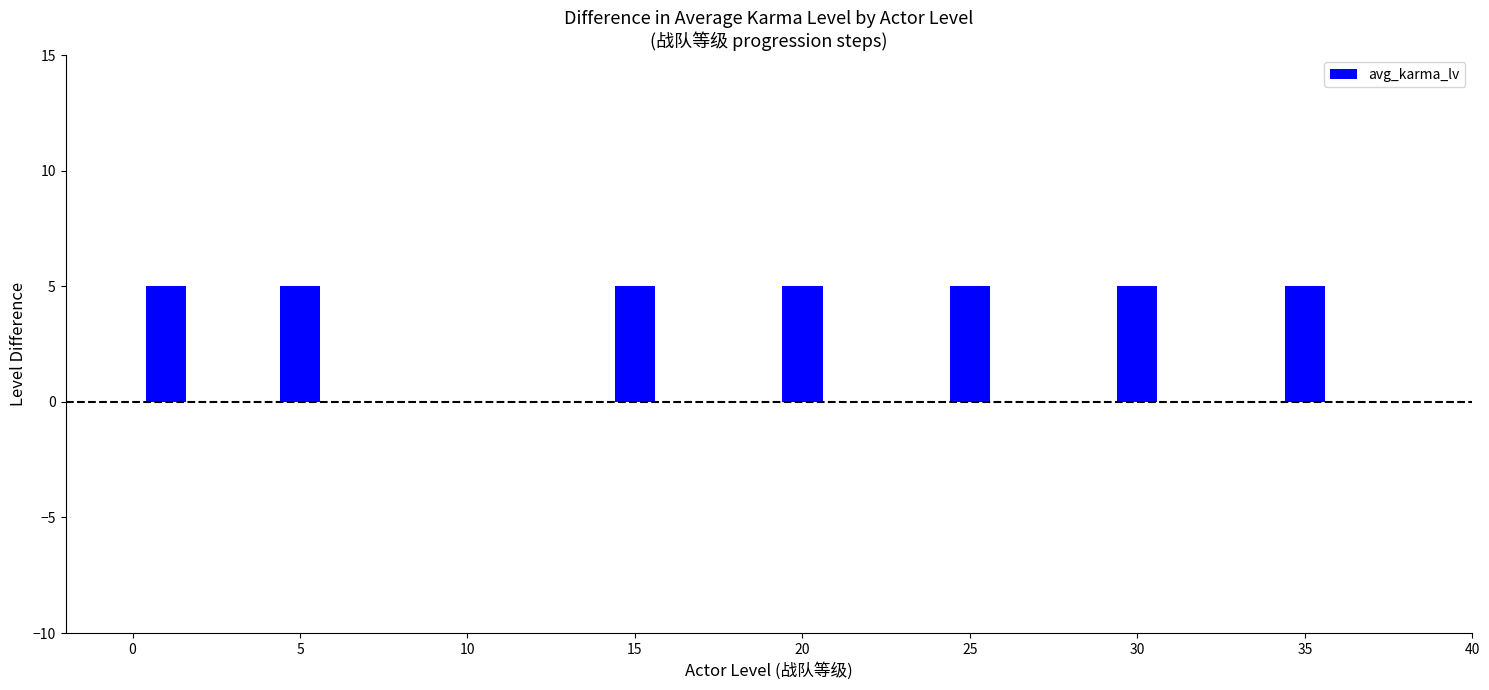

How many categories are shown in the chart?

8